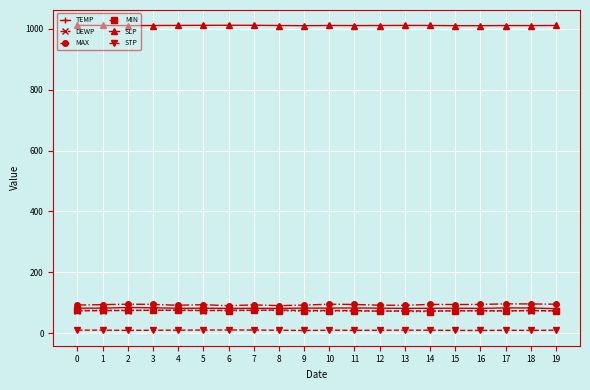

What is the value of the MIN point at the 13th from the left?

72.5